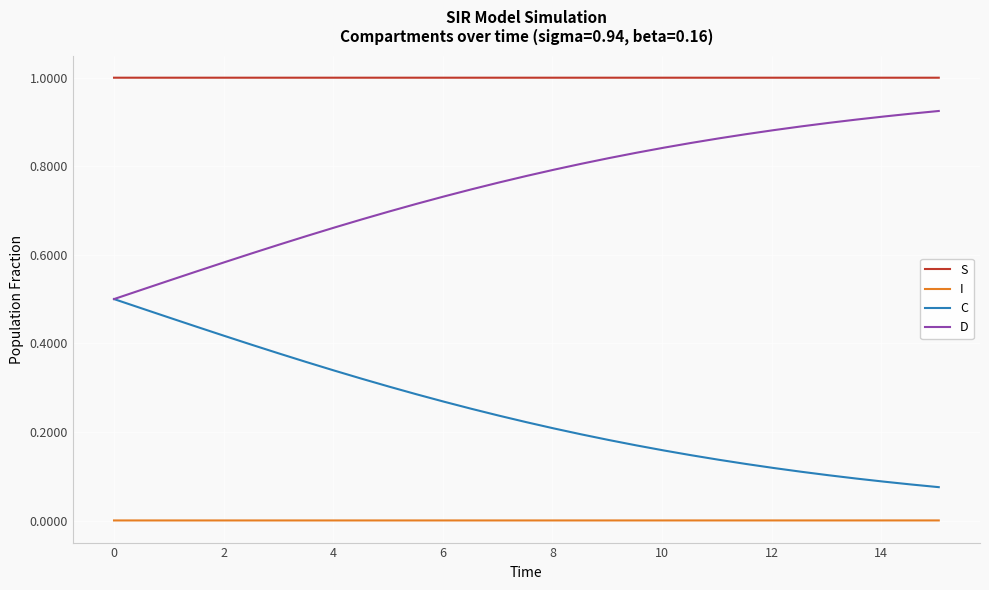

Rank the series by their average value, from lowest to highest.

I, C, D, S